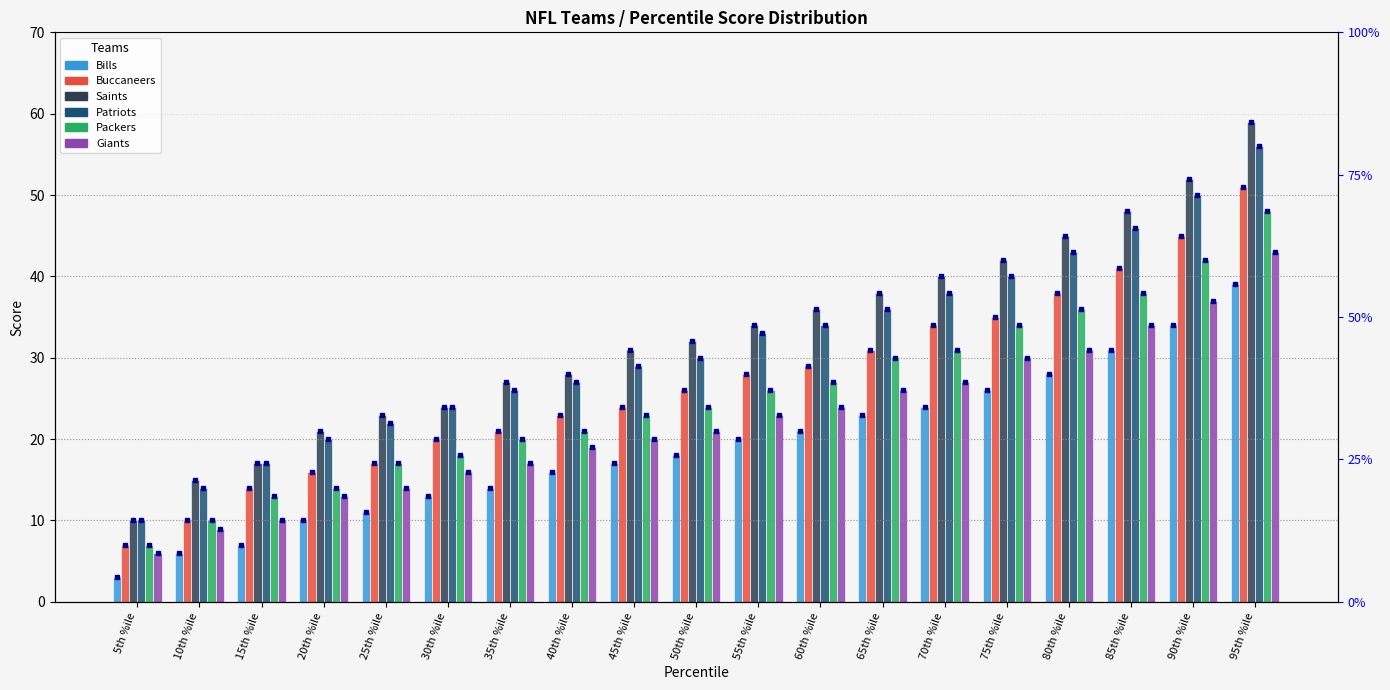

True or false: Patriots has a value of 46 at 85th %ile.

True